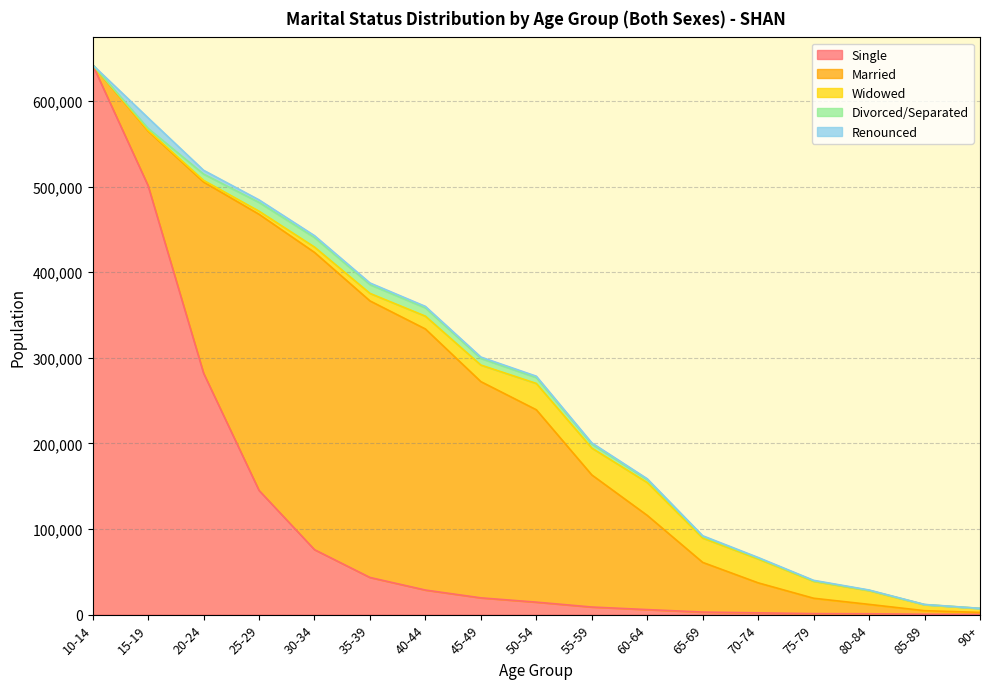

At which category does Widowed reach its first local peak?

60-64